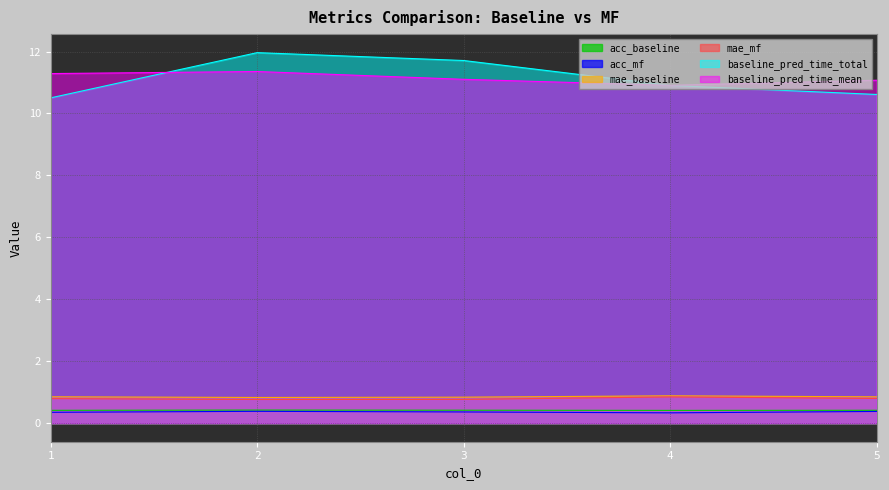

The baseline_pred_time_total series shows 17.9 at 3. True or false?

False